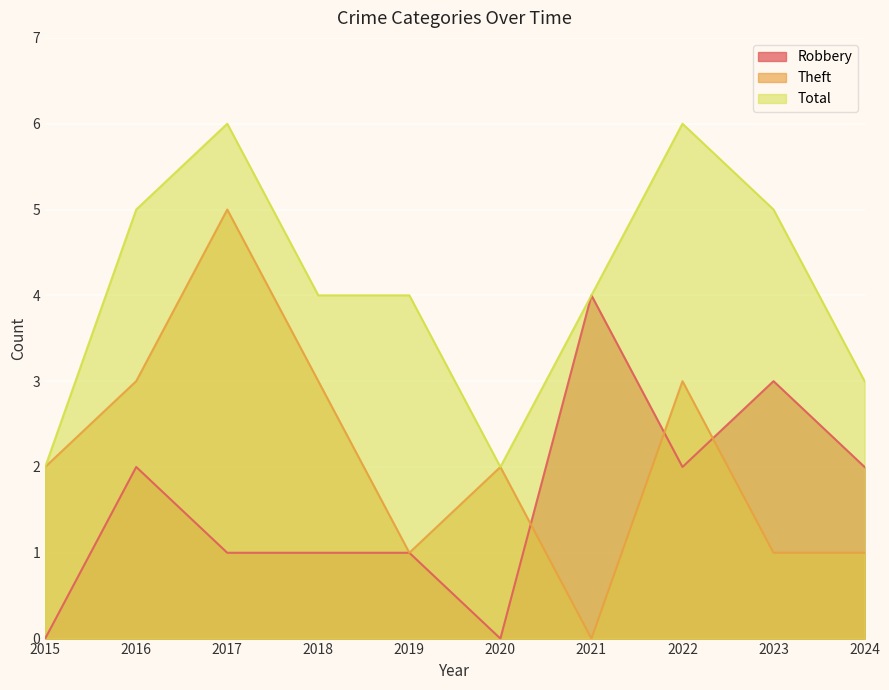

The Robbery series shows 5 at 2023. True or false?

False